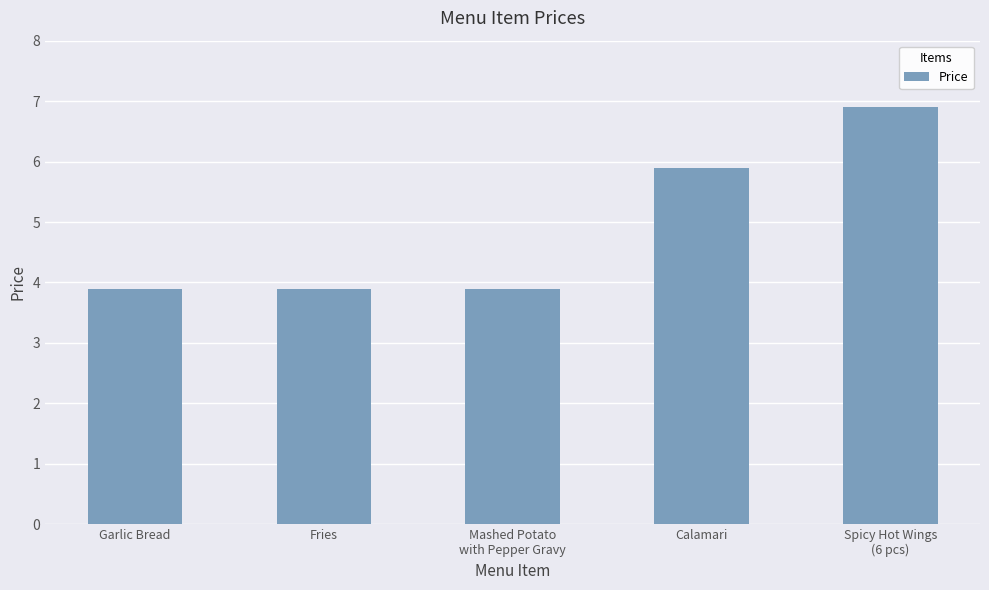

What is the sum of all values?

24.5